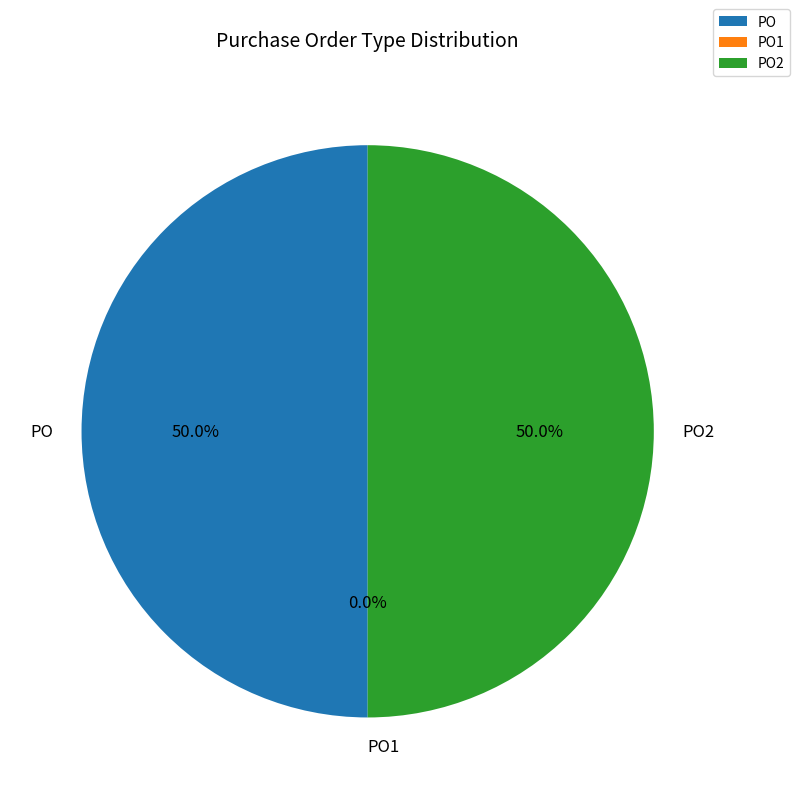

What is the change in value from PO to PO1?

-1